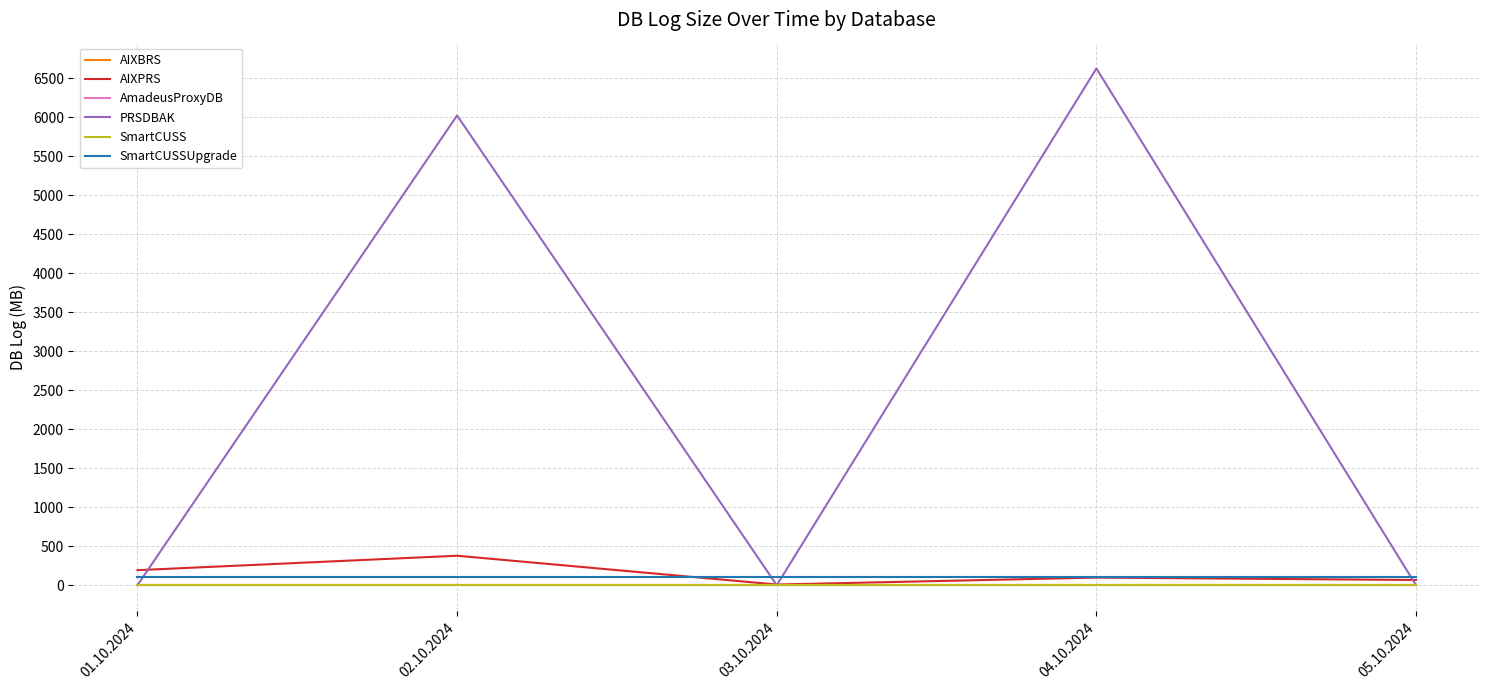

Is it true that SmartCUSS equals 2 at 04.10.2024?

True